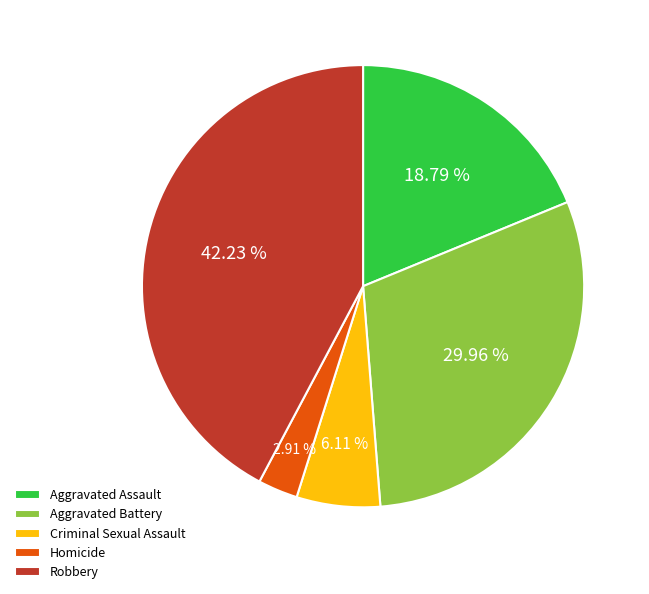

True or false: Aggravated Assault accounts for 6% of the total.

False